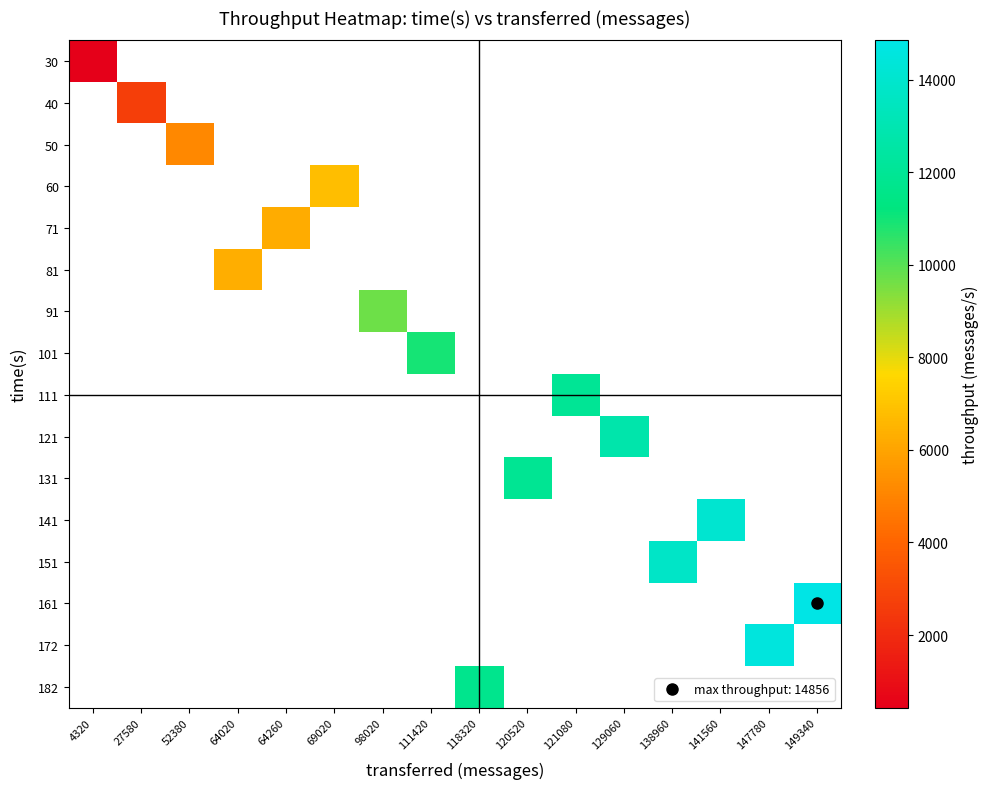

How many series are shown in this chart?

16